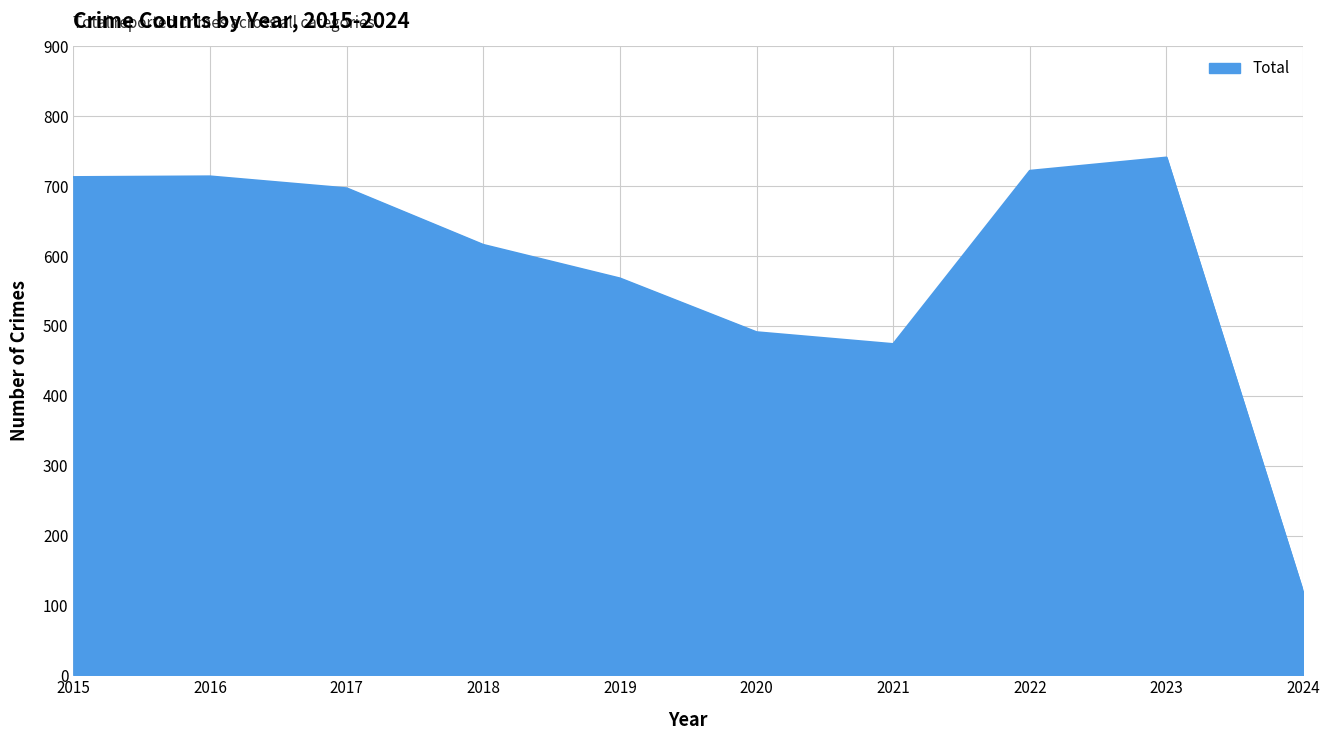

Does the chart display data point markers on the line(s)?

No